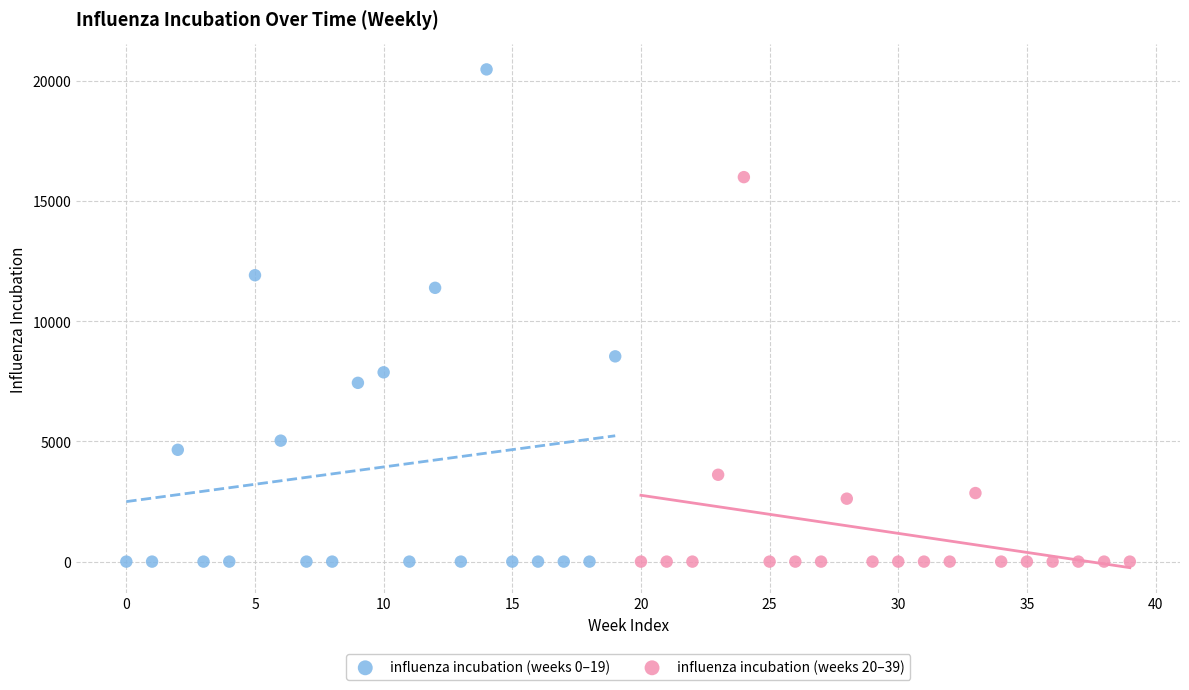

Which series has the largest Y range (max minus min)?

influenza incubation (weeks 0–19)